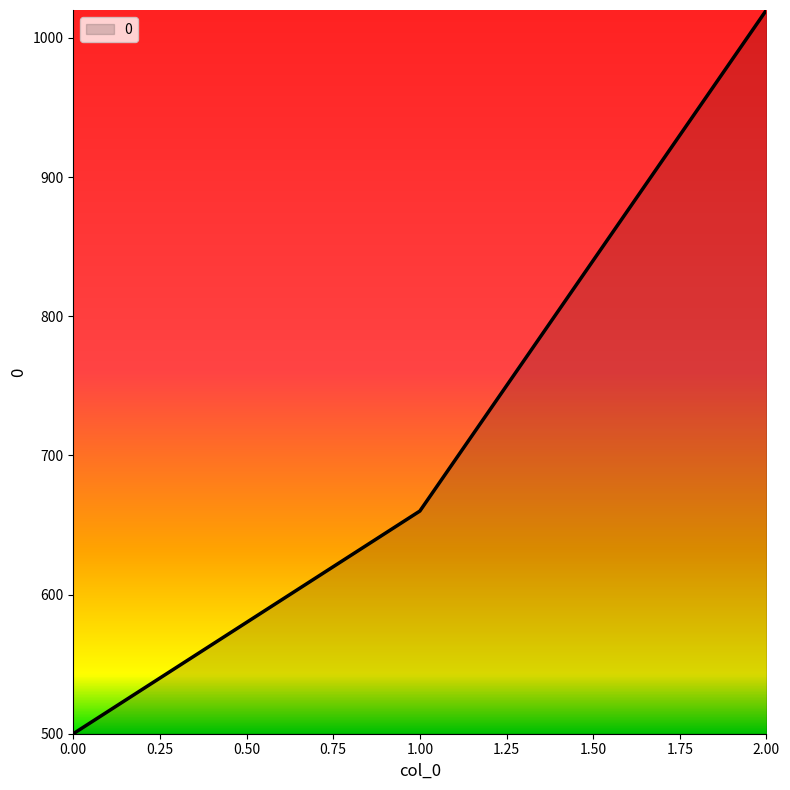

Reading left to right, transcribe all the data shown in this chart.

500	660	1020